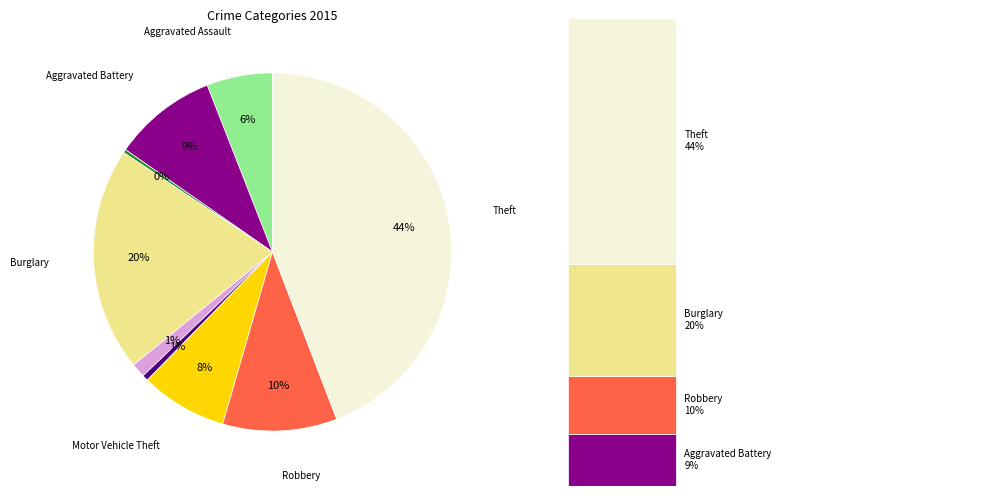

Do Robbery and Arson together represent more than half of the pie?

No